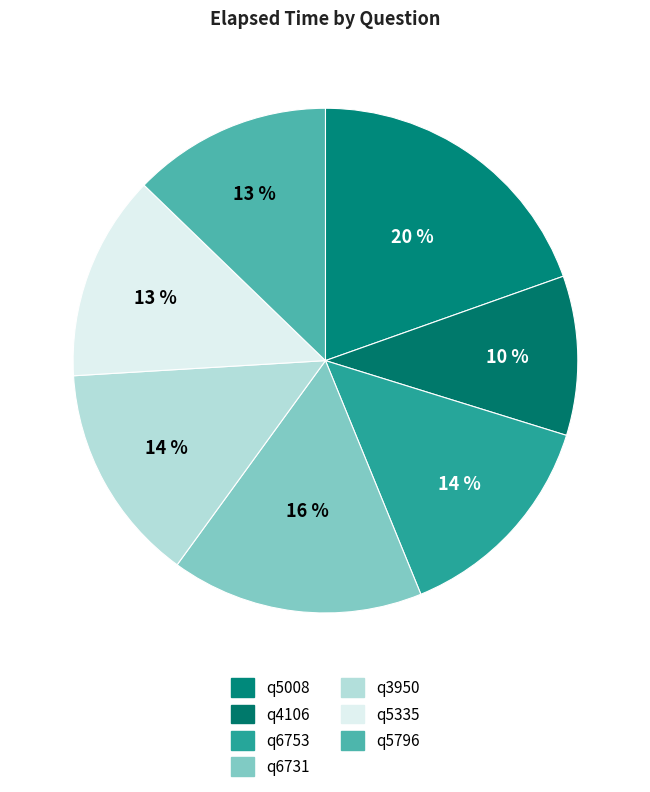

How many slices are in this pie chart?

7